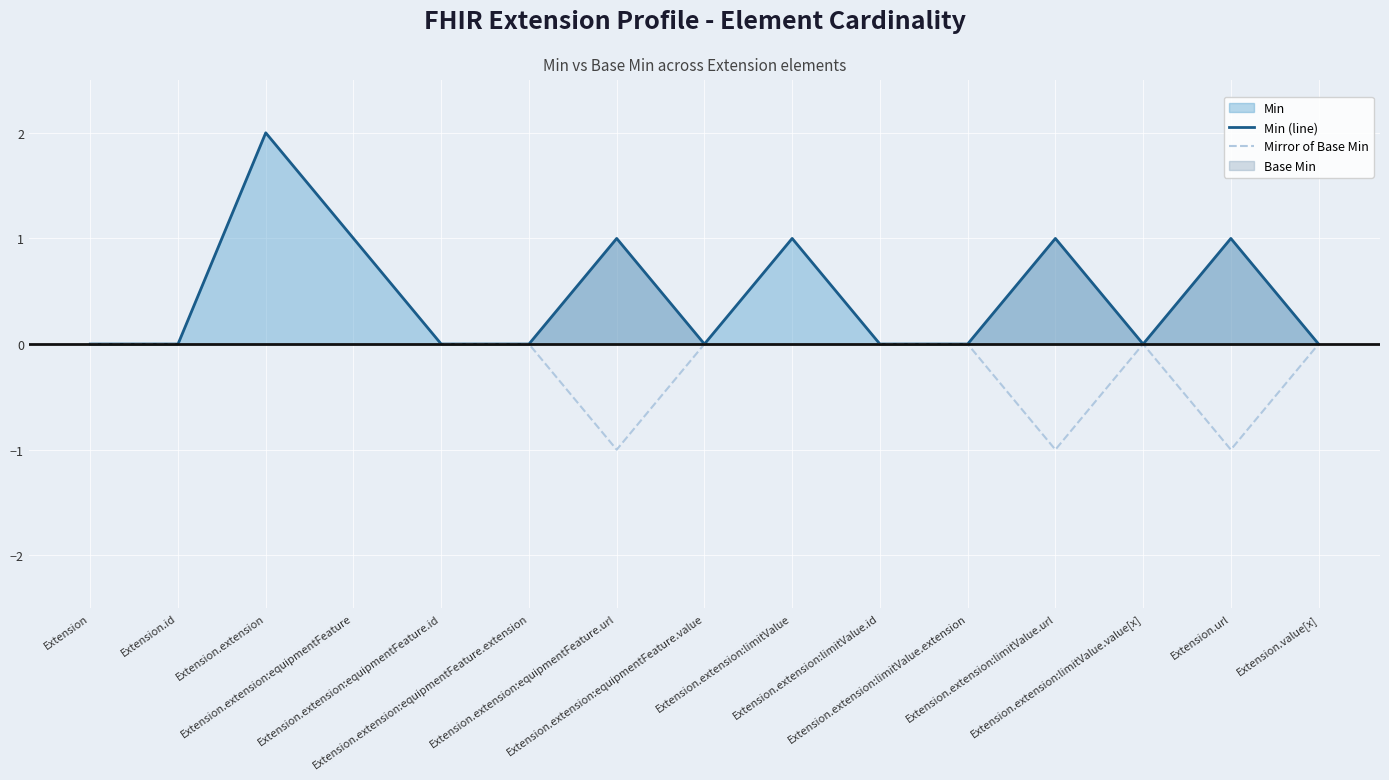

How many interior local valleys does the Mirror of Base Min series have?

3